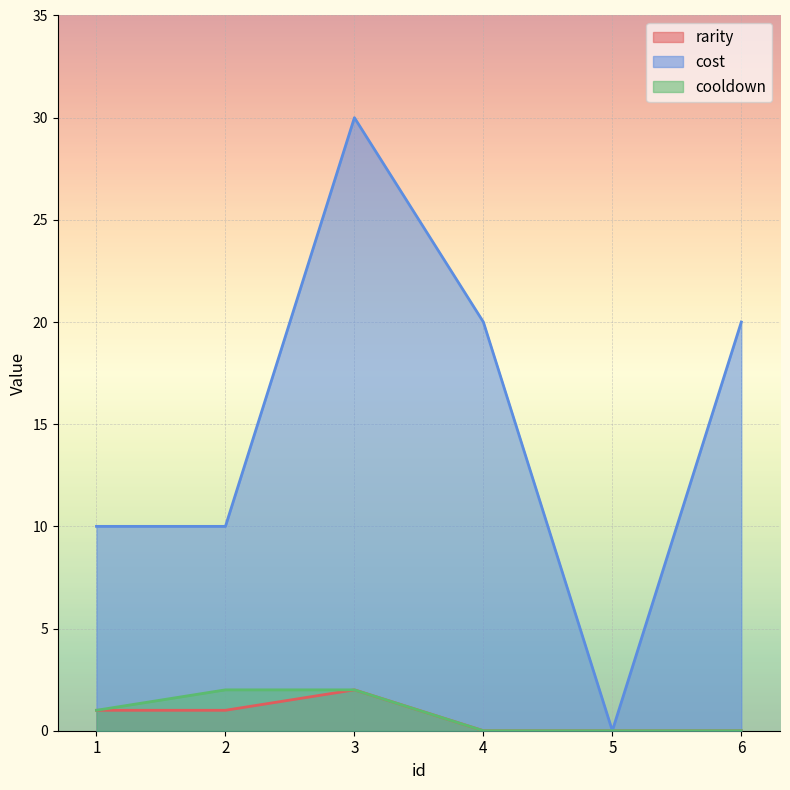

Rank the series at 3 from highest to lowest value.

cost, rarity, cooldown